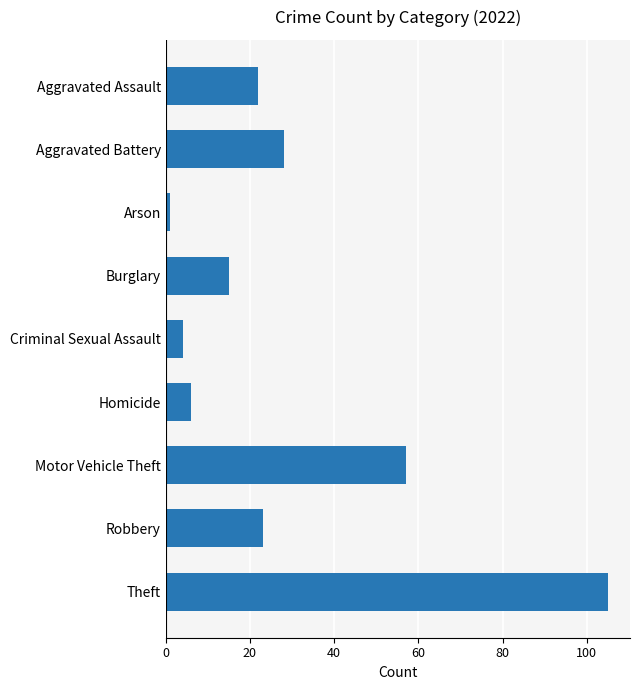

True or false: the data shows 15 at Burglary.

True